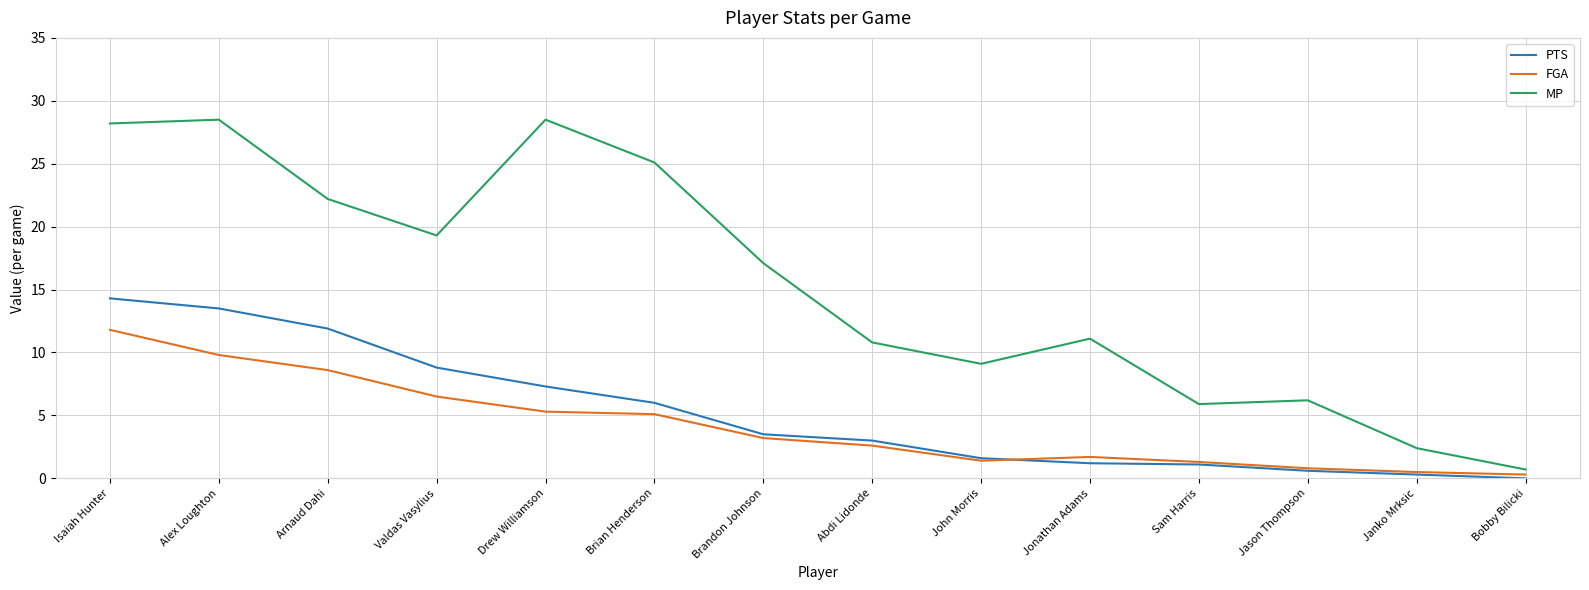

Rank the series by their maximum value, from lowest to highest.

FGA, PTS, MP